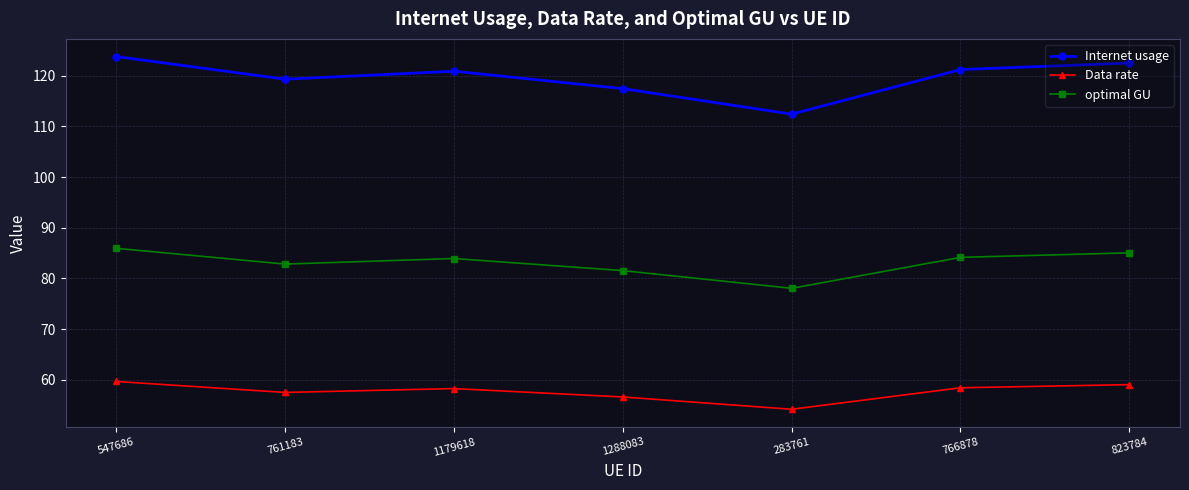

At which label does optimal GU reach its peak?

547686